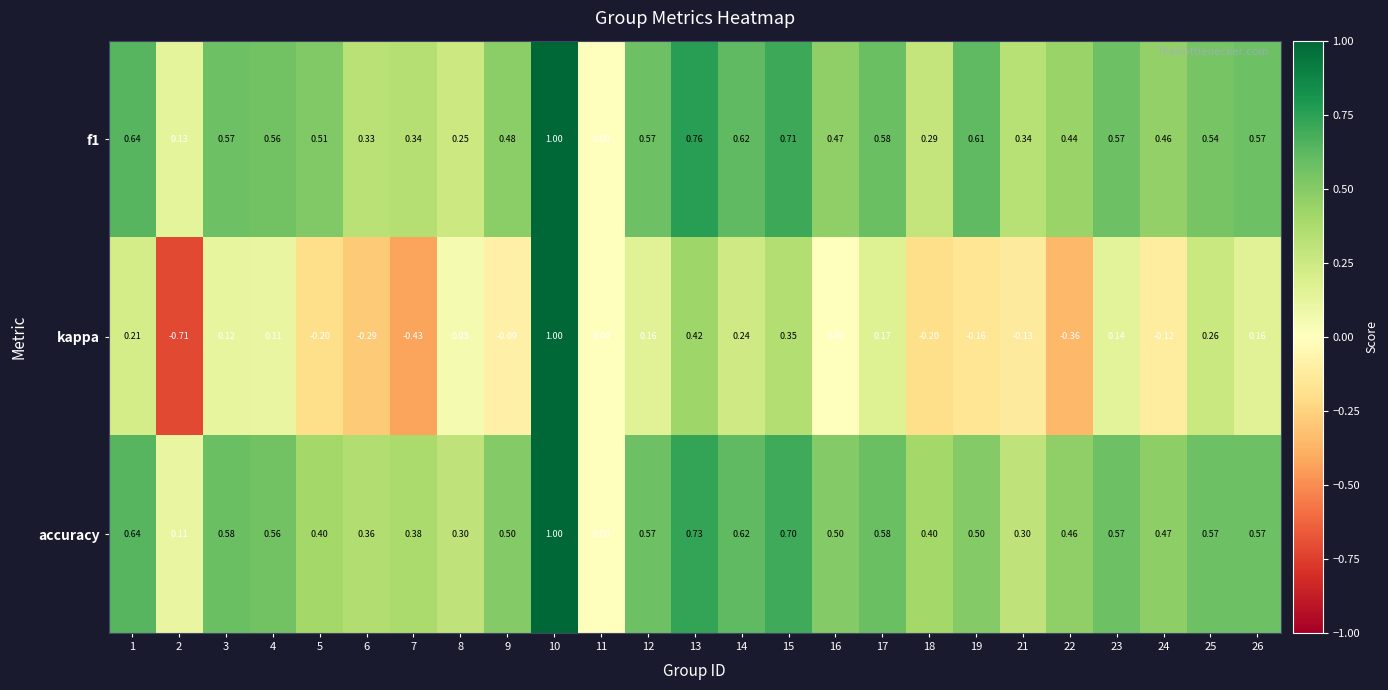

Between 7 and 15, which series saw the biggest shift?

kappa